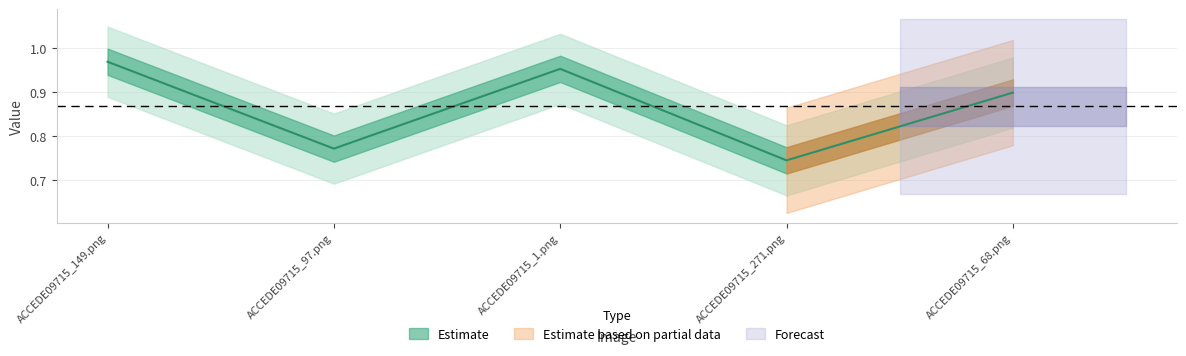

Is it true that the value at ACCEDE09715_149.png is 1.0?

True